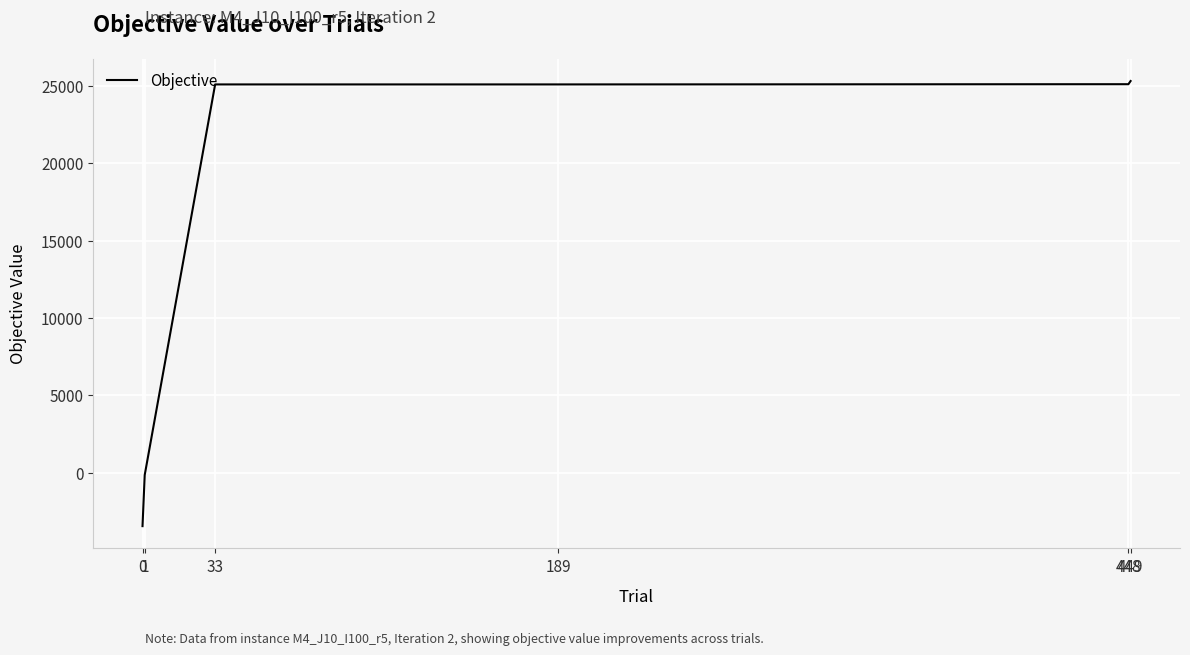

True or false: the data has more than 2 interior local peaks.

False